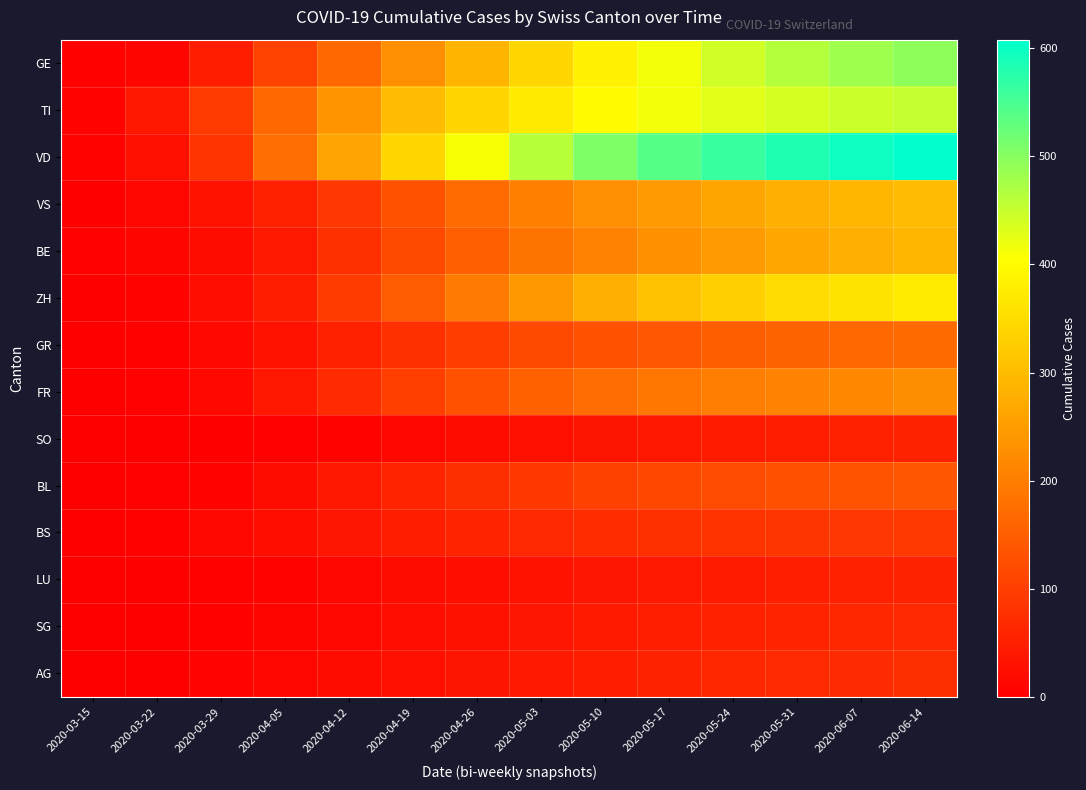

At which category is the sum across all series the highest?

2020-06-14